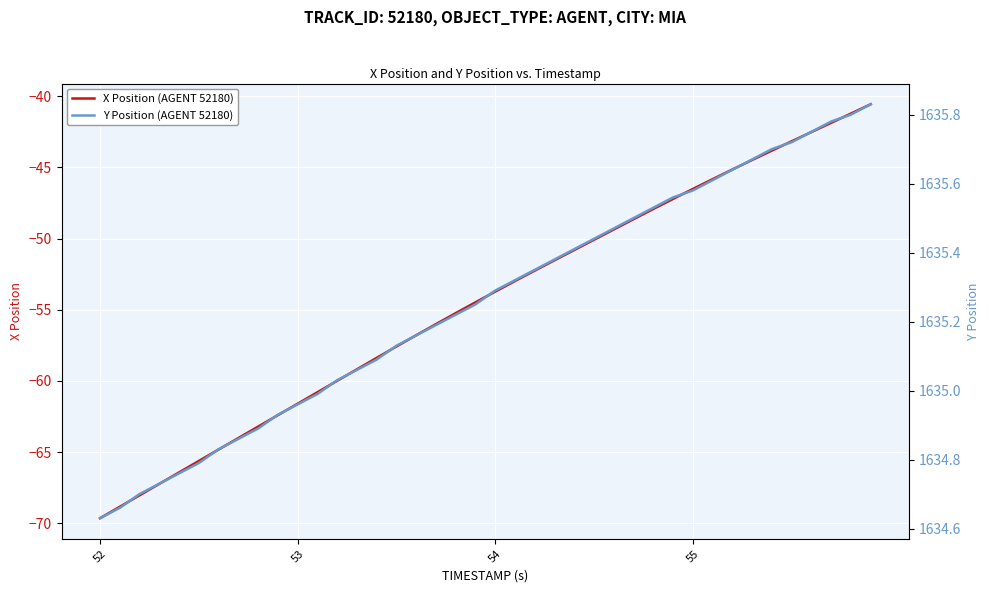

True or false: X Position (AGENT 52180) has a value of -53.7 at 54.

True